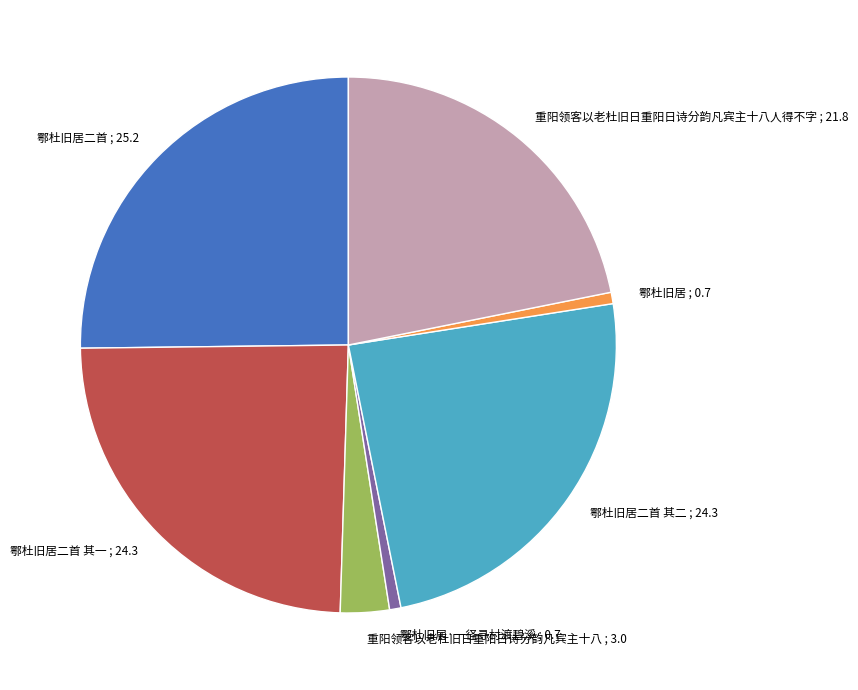

Count the number of slices in the pie.

7